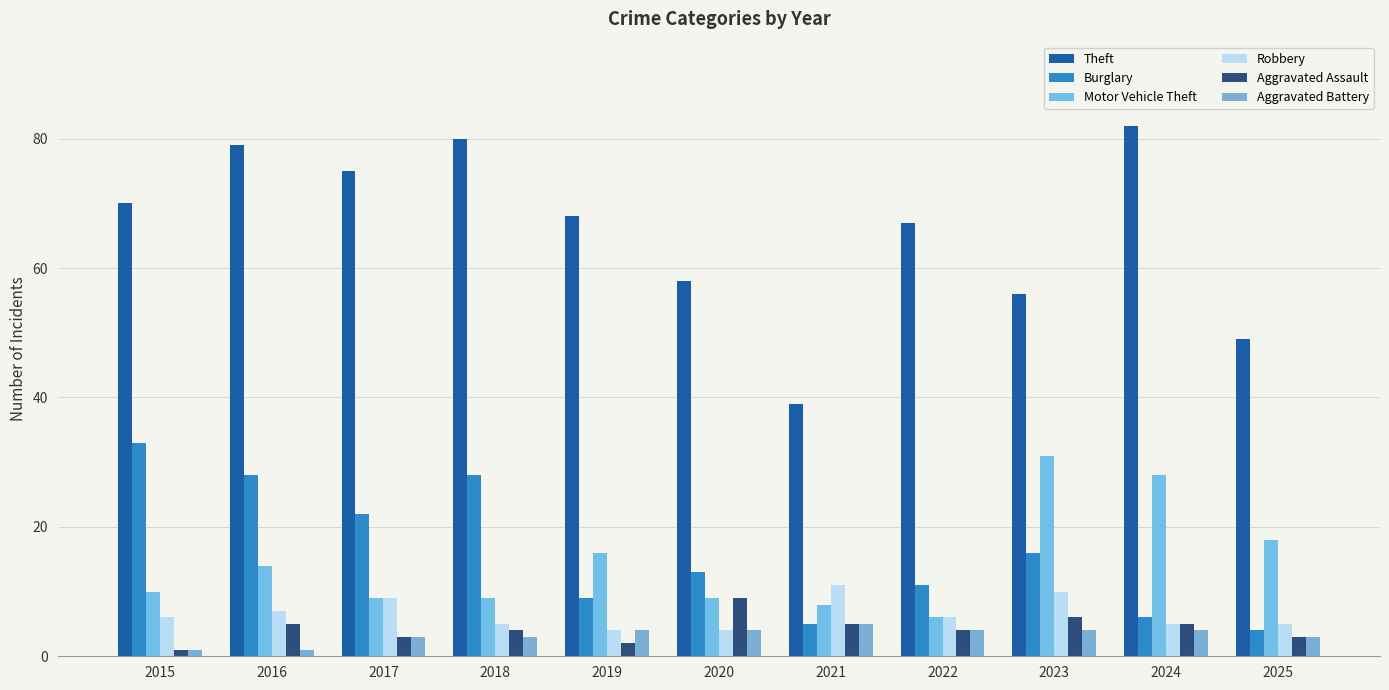

True or false: Motor Vehicle Theft has a value of 8 at 2021.

True